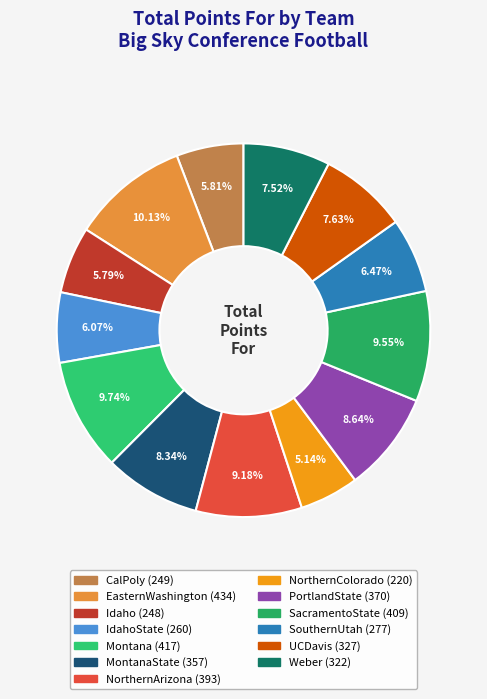

To the nearest percent, what is the average slice percentage?

8%